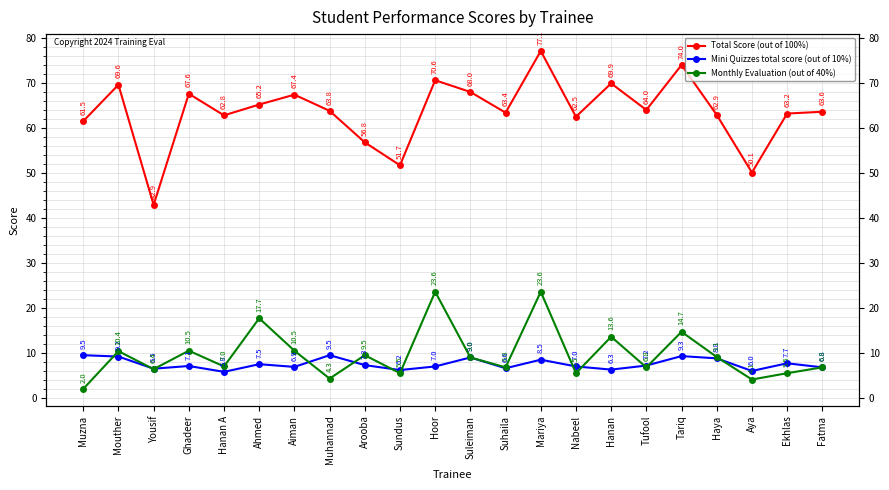

What is the label of the 14th point from the right?

Arooba